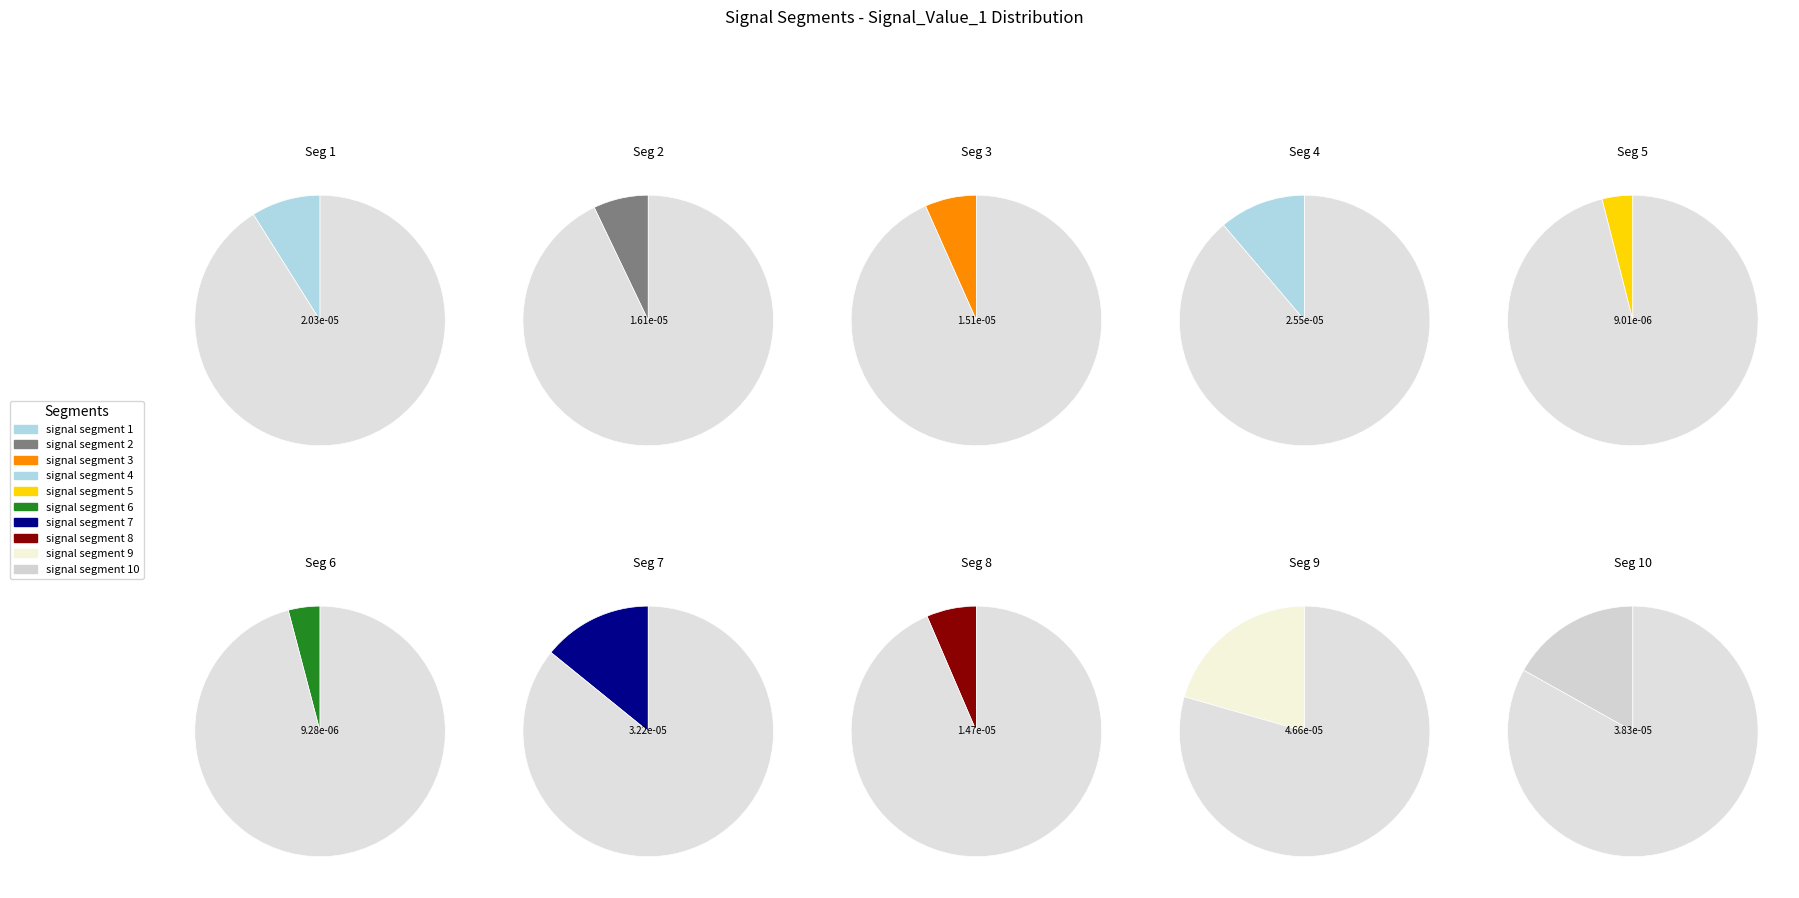

Combined, what portion of the pie is signal segment 6 and signal segment 10?

21.0%